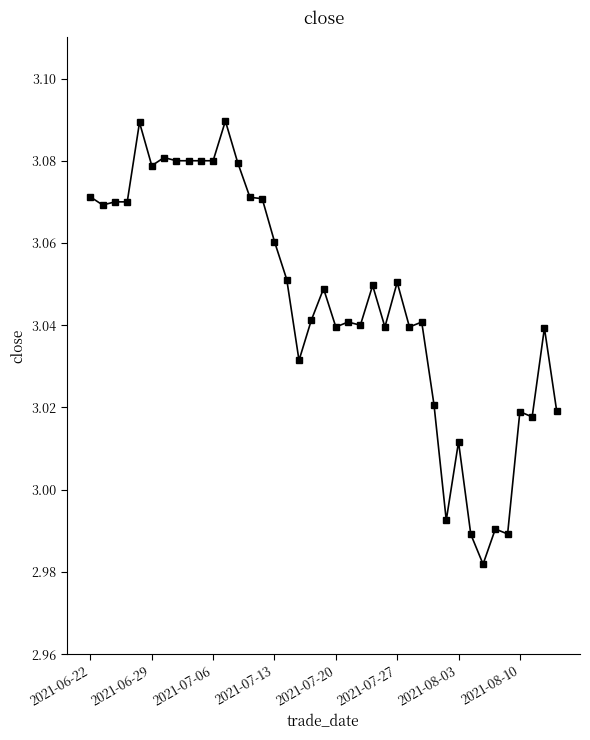

True or false: the data has more than 2 interior local peaks.

True